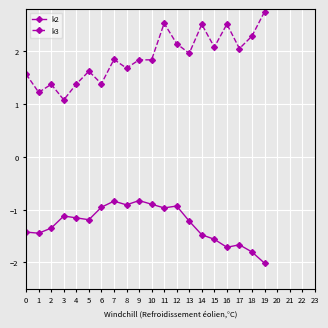

True or false: k3 has more than 1 interior local peaks.

True